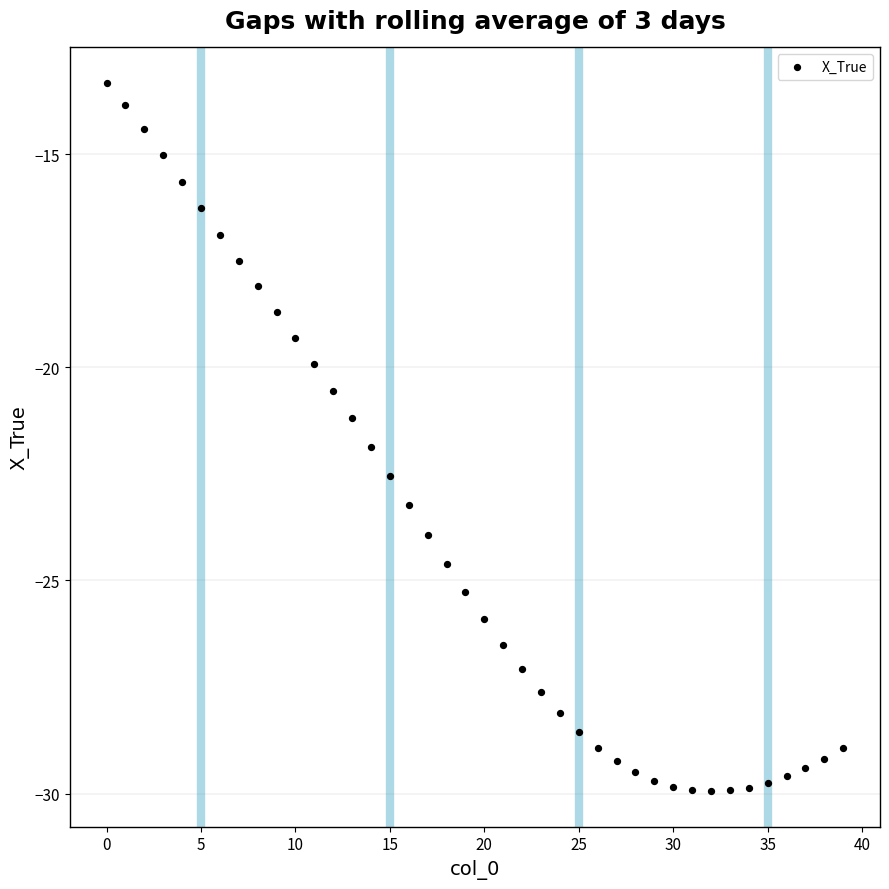

What Y value in the scatter plot is closest to -21?

-21.2